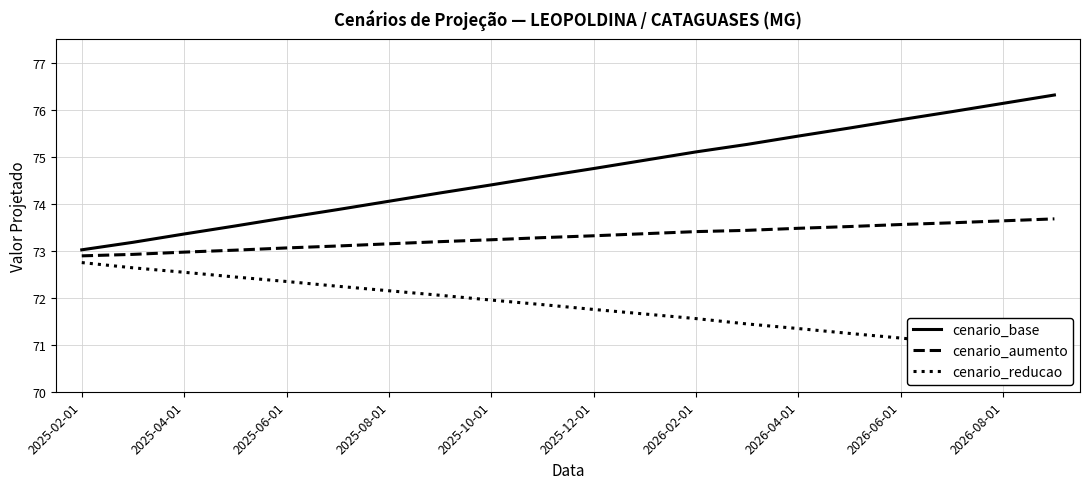

What is the maximum value for cenario_aumento?

73.7